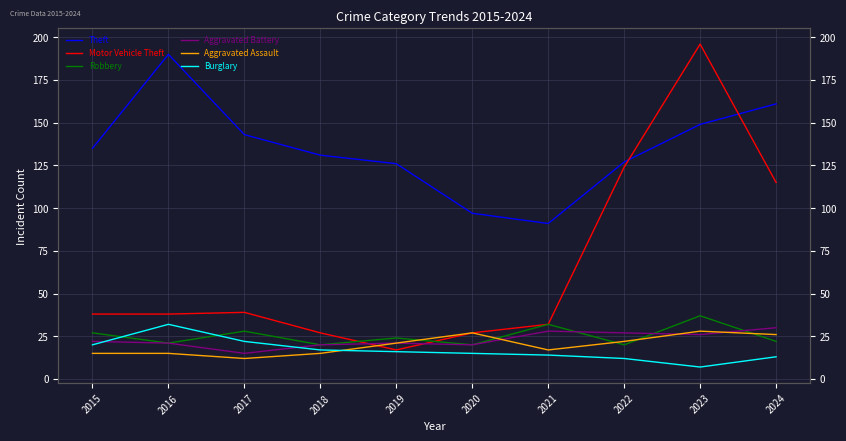

Is it true that Theft equals 126 at 2019?

True